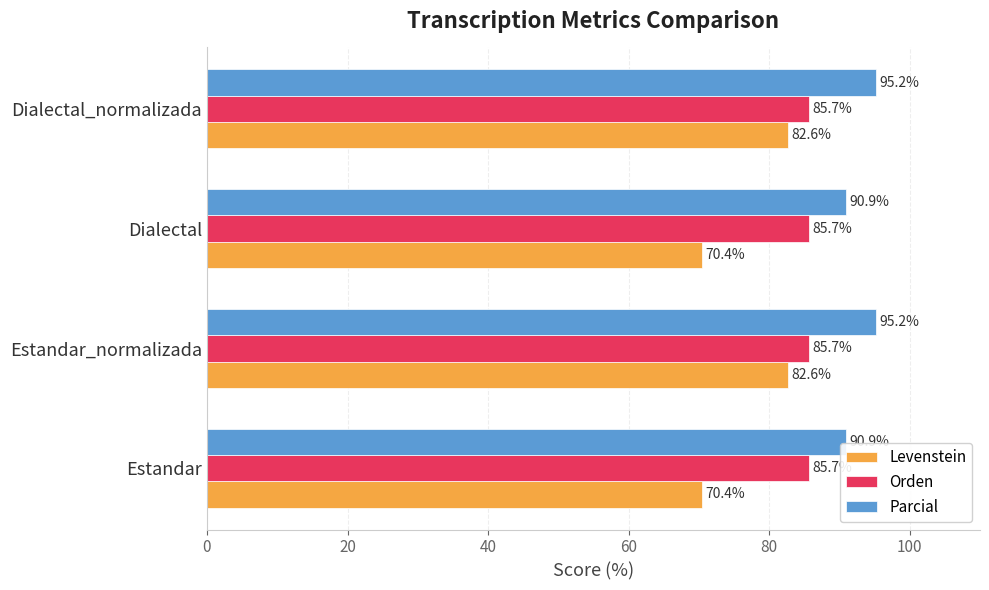

What is the lowest value of the Levenstein series?

70.4